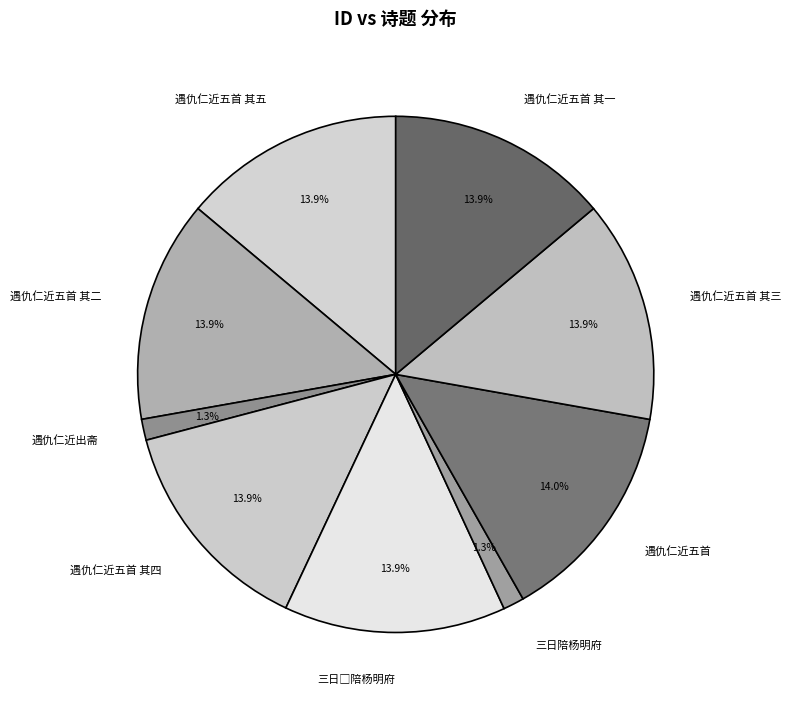

Does any single category account for the majority?

No